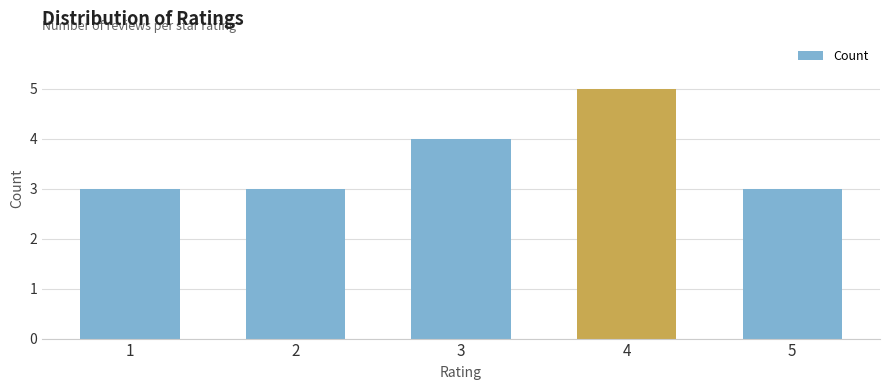

How many values are between 3 and 4?

4